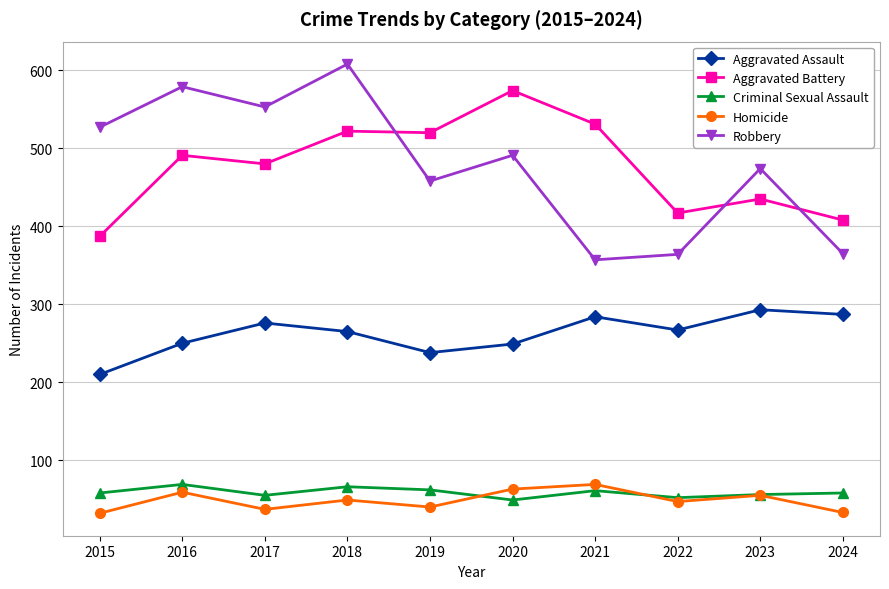

What are all the series names shown in the legend?

Aggravated Assault, Aggravated Battery, Criminal Sexual Assault, Homicide, Robbery